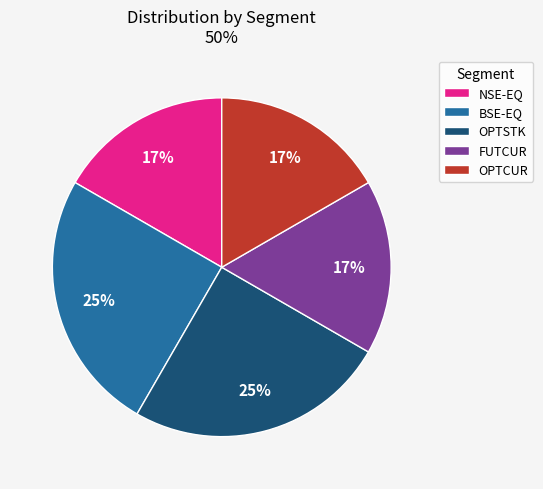

How many segments does this pie chart have?

5